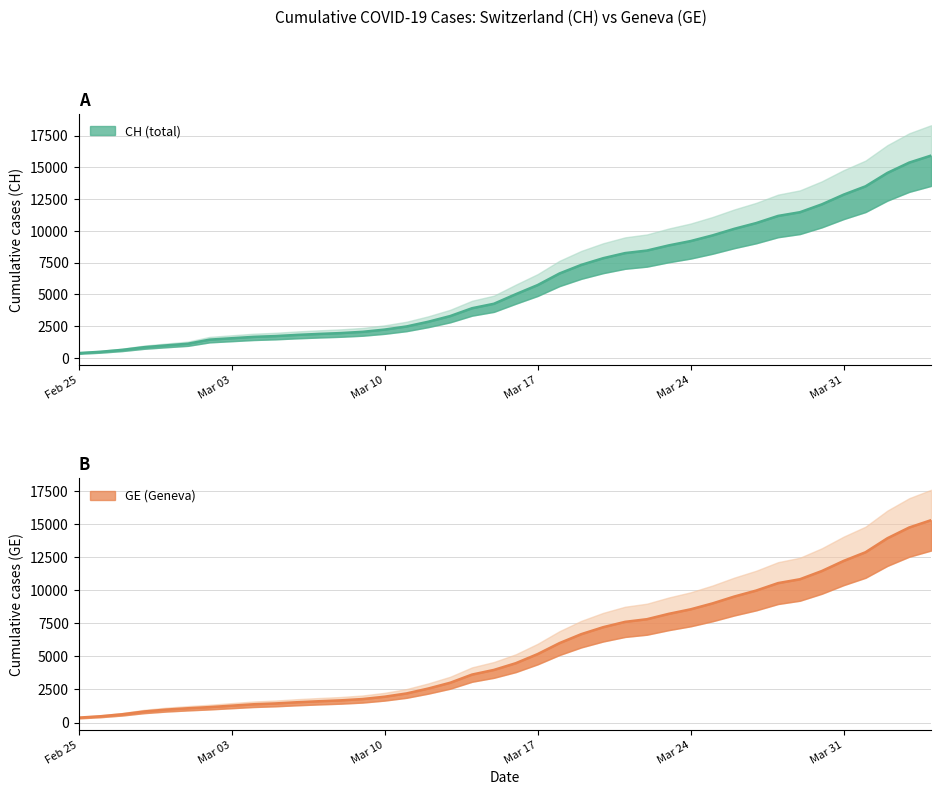

What is the sum of all GE values?

225656